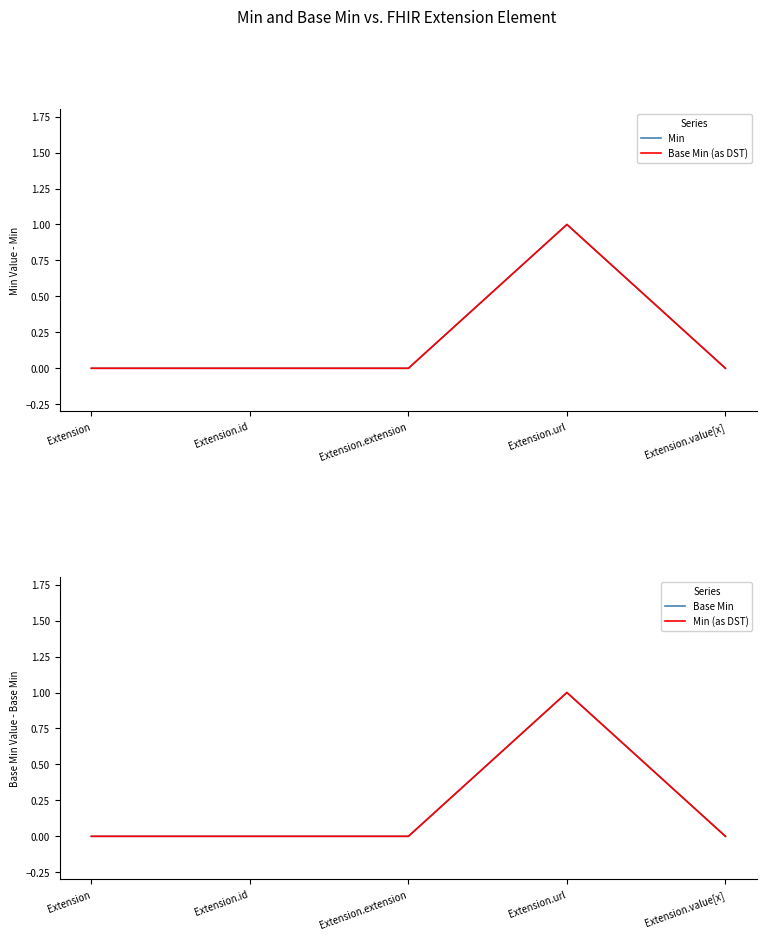

The Base Min series shows 0 at Extension. True or false?

True